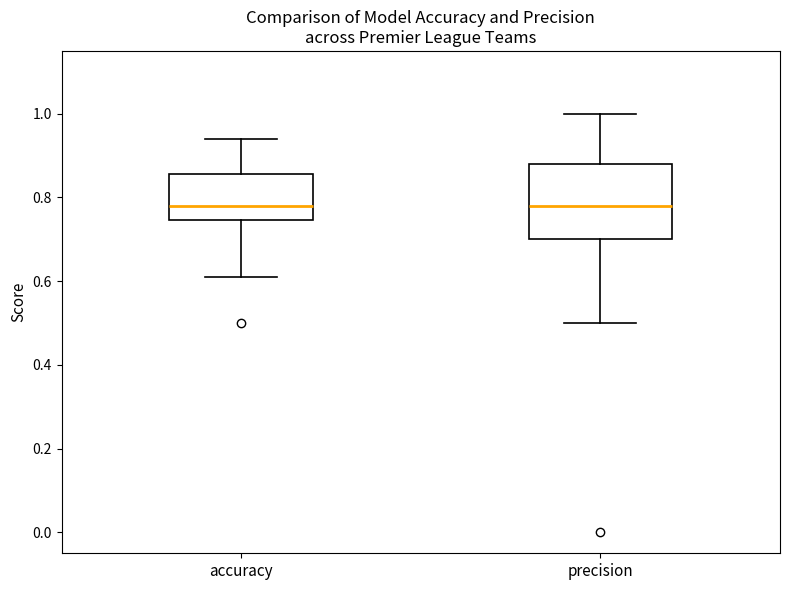

Which box is the tallest, from its lower edge to its upper edge?

precision